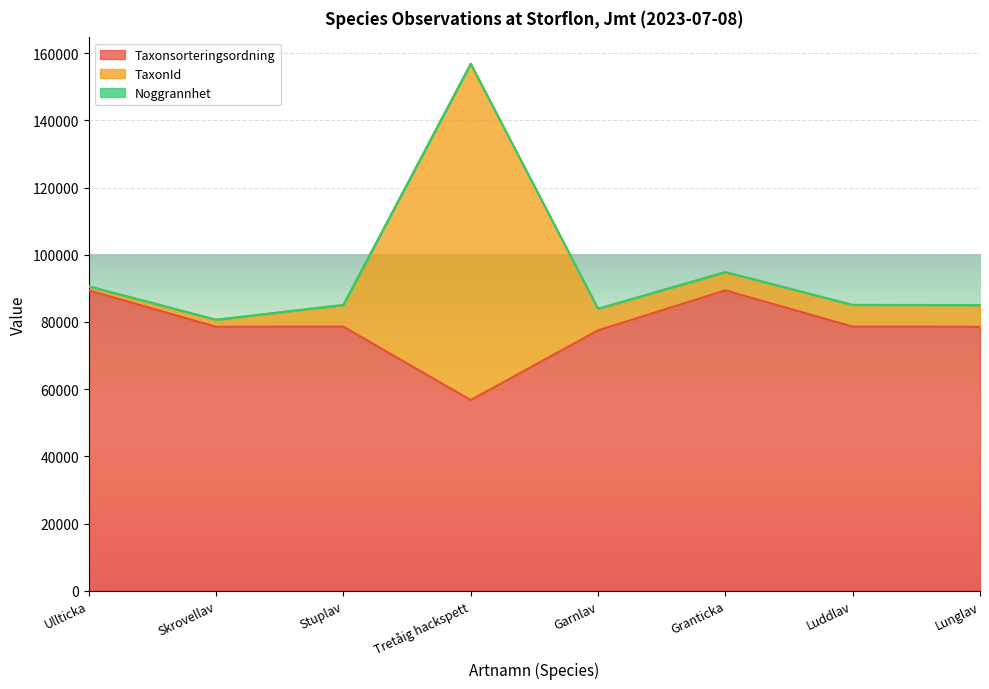

What is the average value of the TaxonId series?

95263